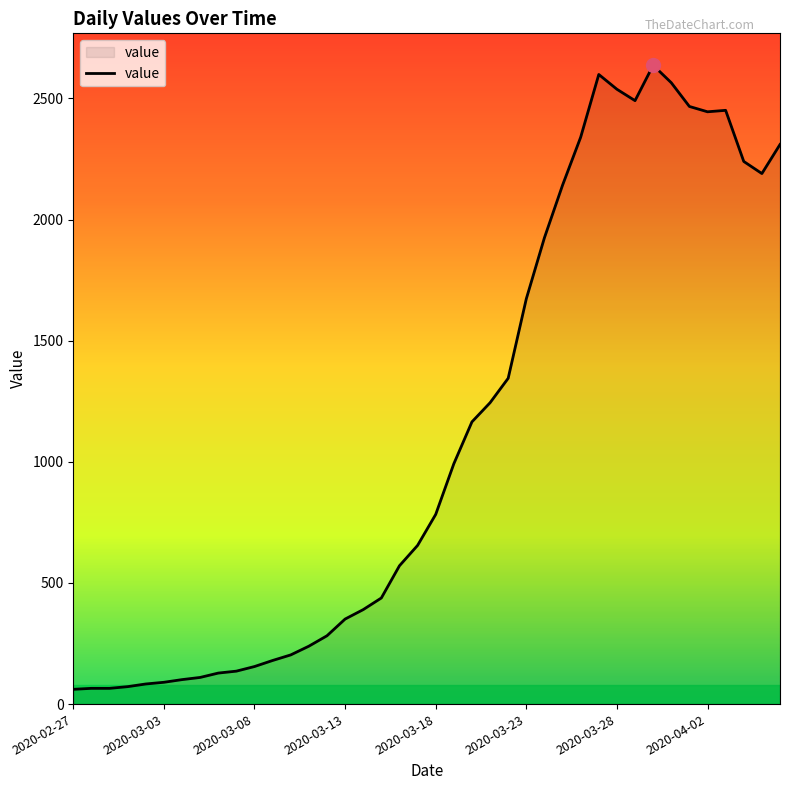

What is the smallest value displayed?

61